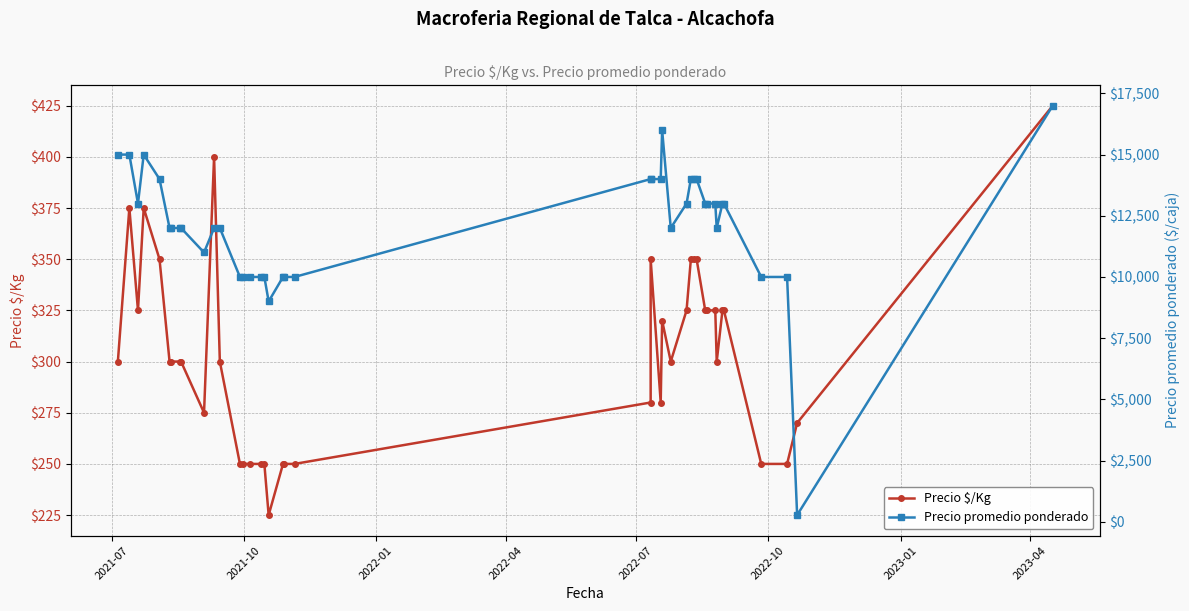

How many values in the Precio $/Kg series exceed 300?

17